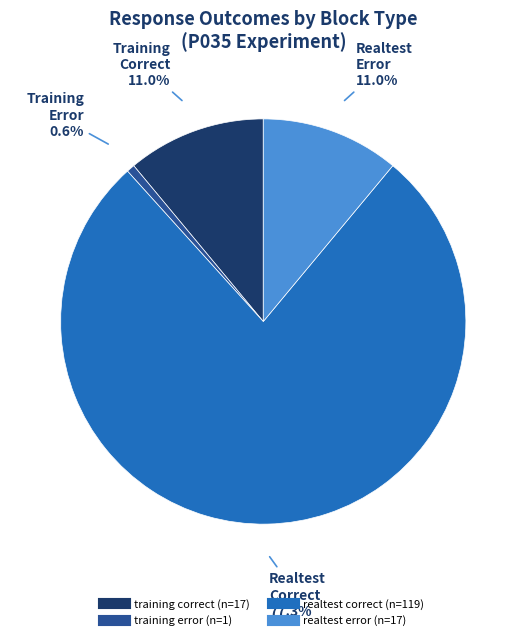

How many slices are in this pie chart?

4